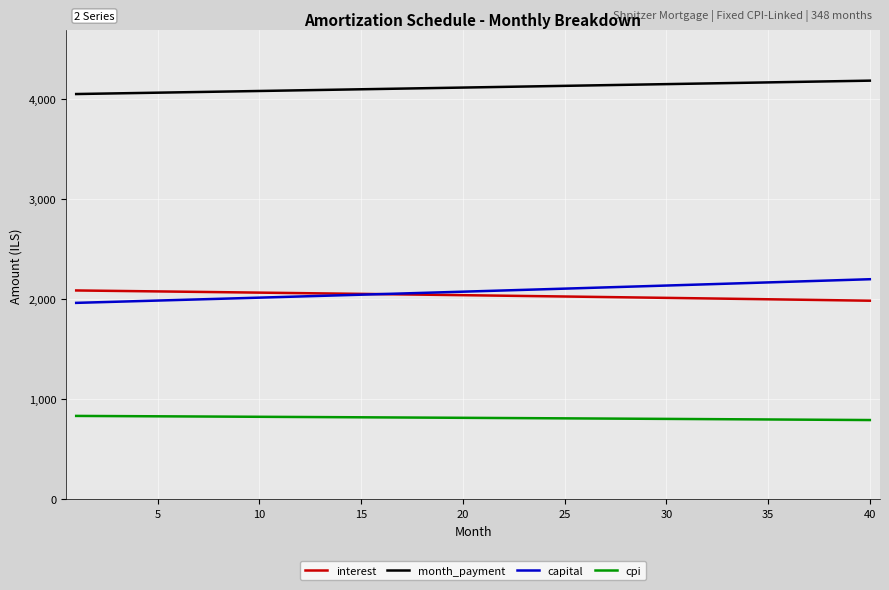

What is the greatest value displayed?

4179.9